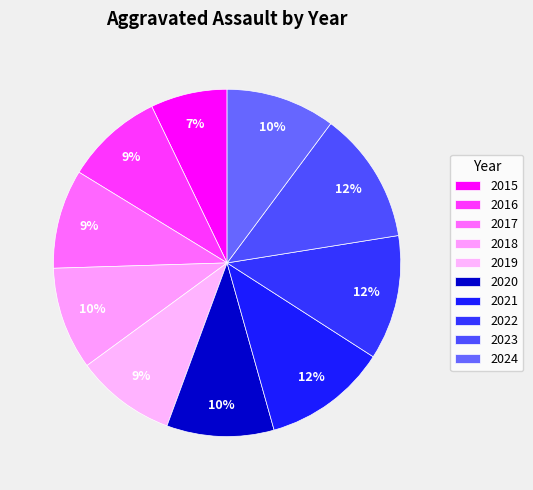

Approximately how many times larger is the value at 2022 compared to 2024?

1.1